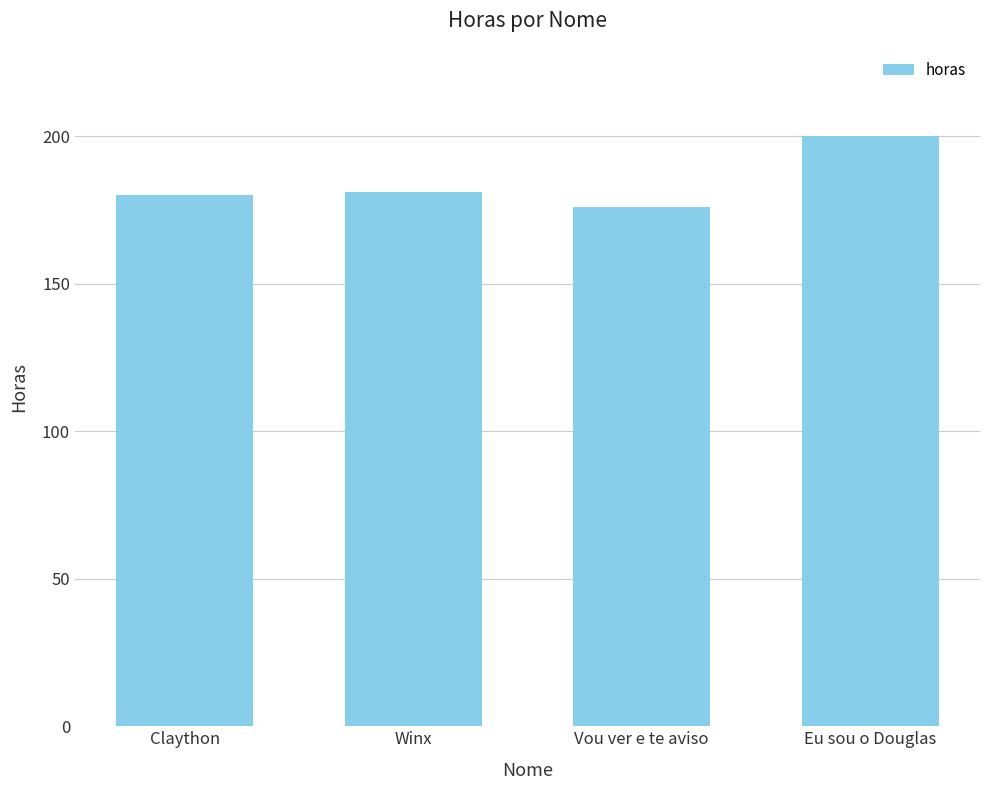

Reading left to right, list all the values displayed in this chart.

180	181	176	200